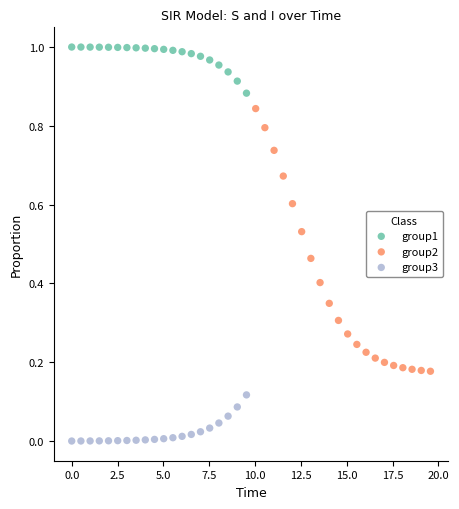

Which series reaches the minimum Y coordinate?

group3